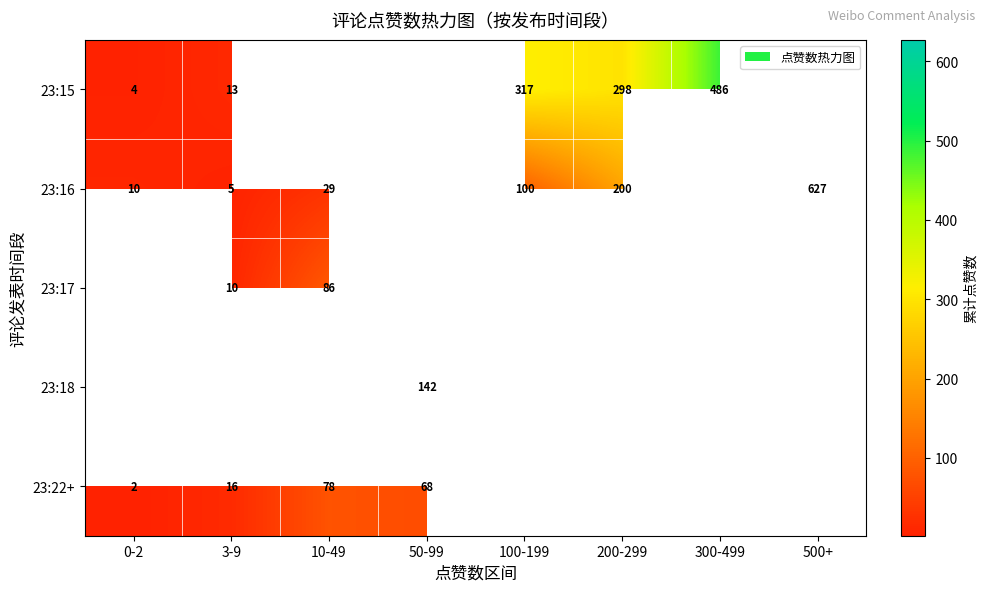

The 23:17 series shows 86 at 10-49. True or false?

True